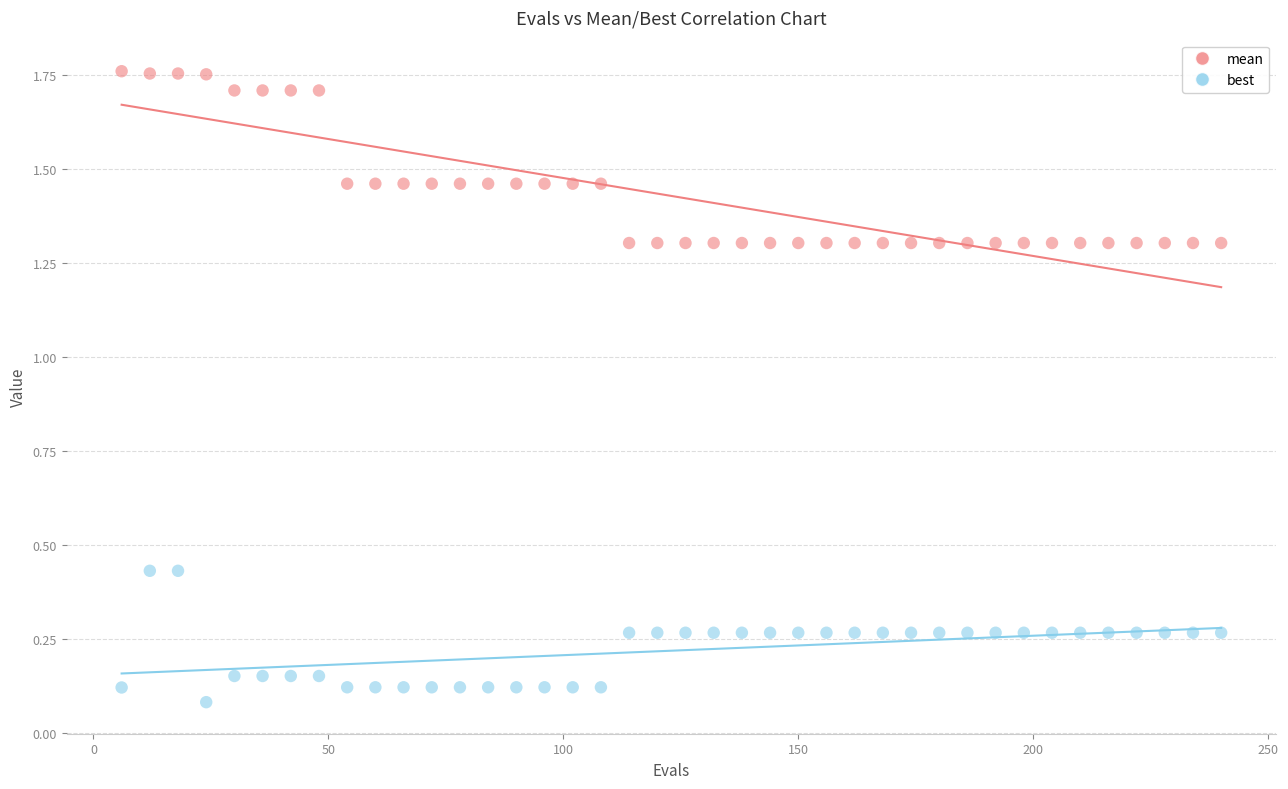

Across all data points, what is the range of X values (max minus min)?

234.0